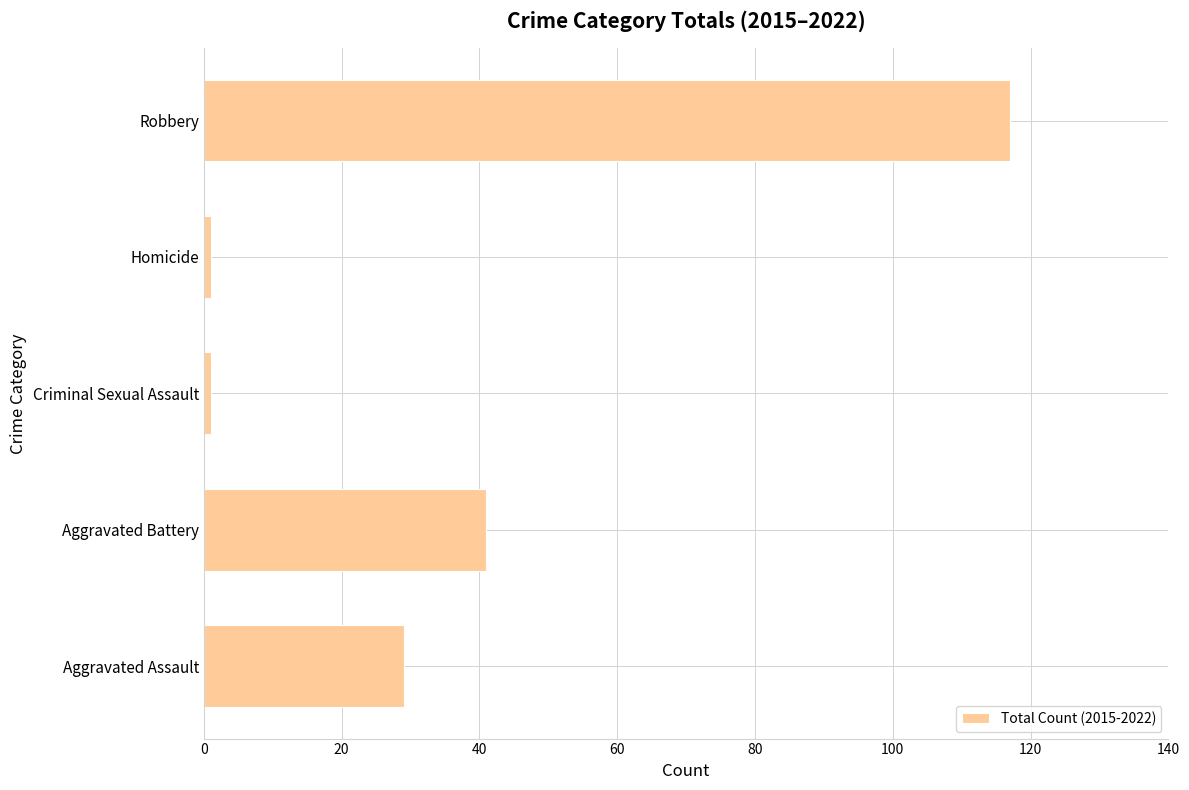

Are the bars horizontal?

Yes